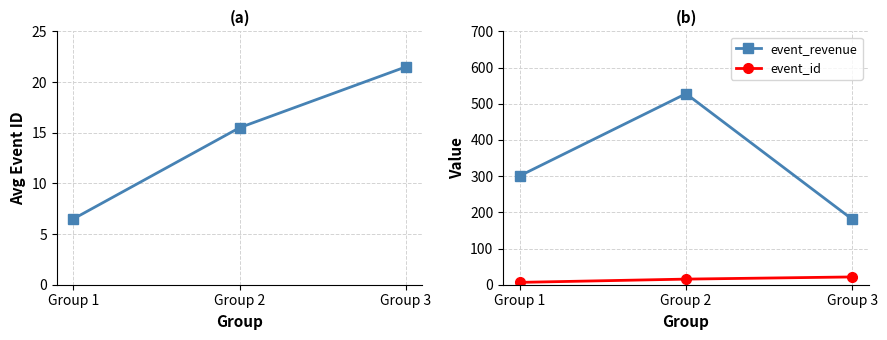

At how many categories does at least one series exceed 352?

1